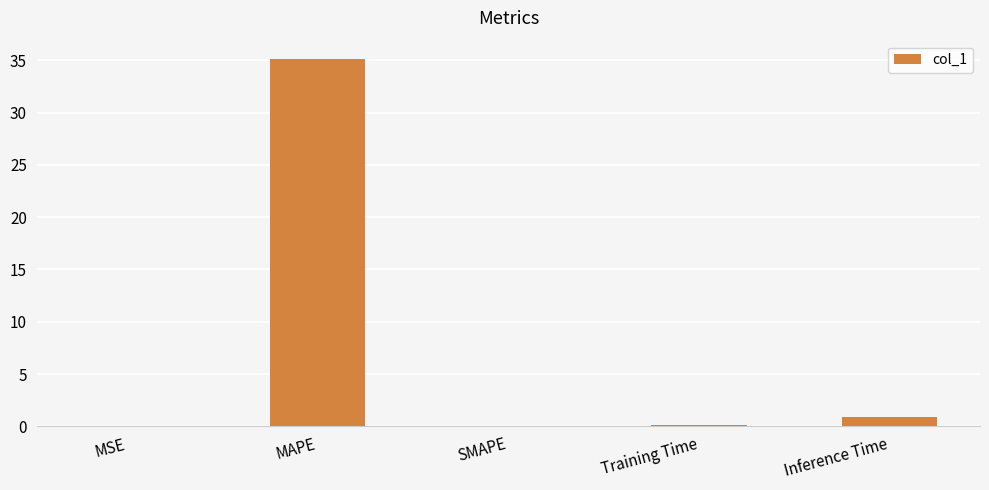

What is the change in value from SMAPE to Inference Time?

+0.9